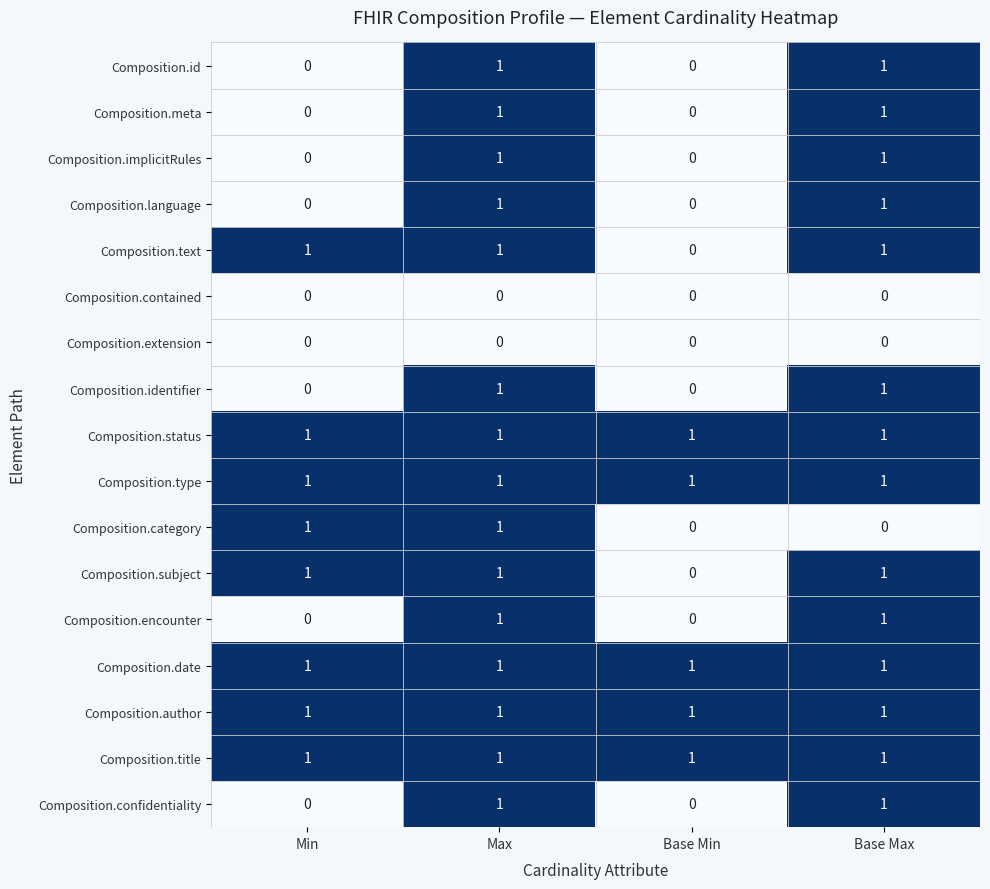

Count the Composition.text values in the range 1 to 2.

3